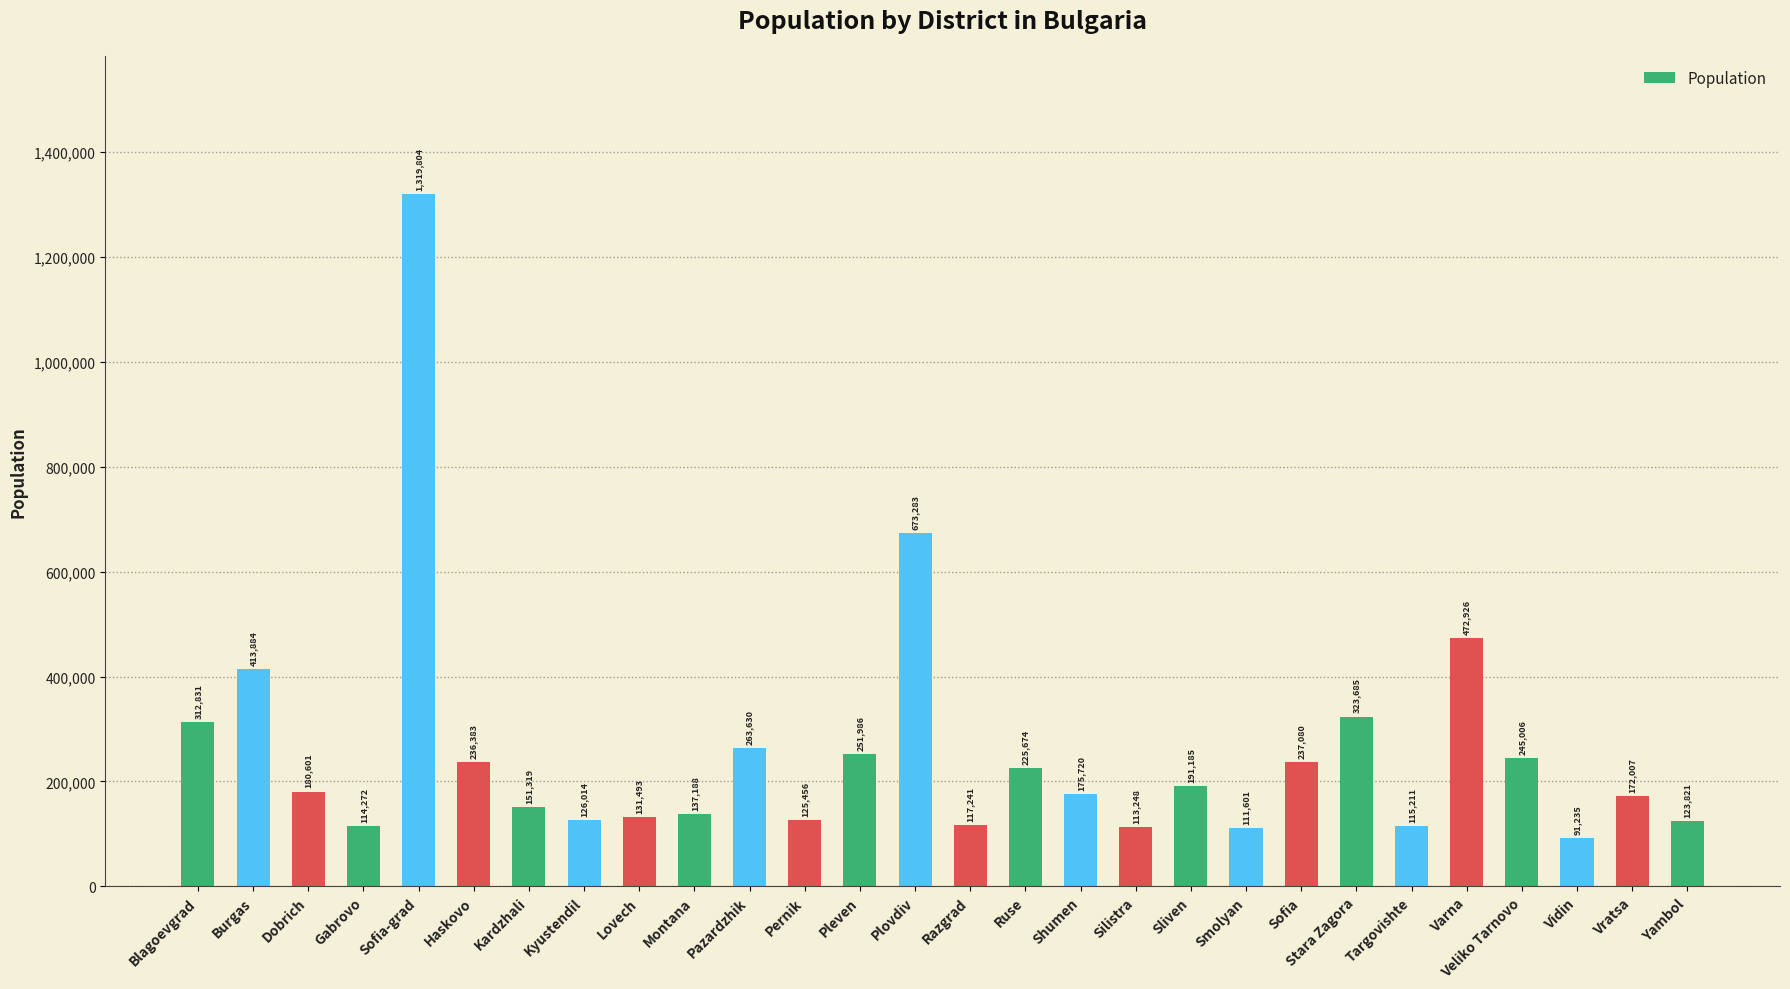

Count the number of data series in this chart.

1